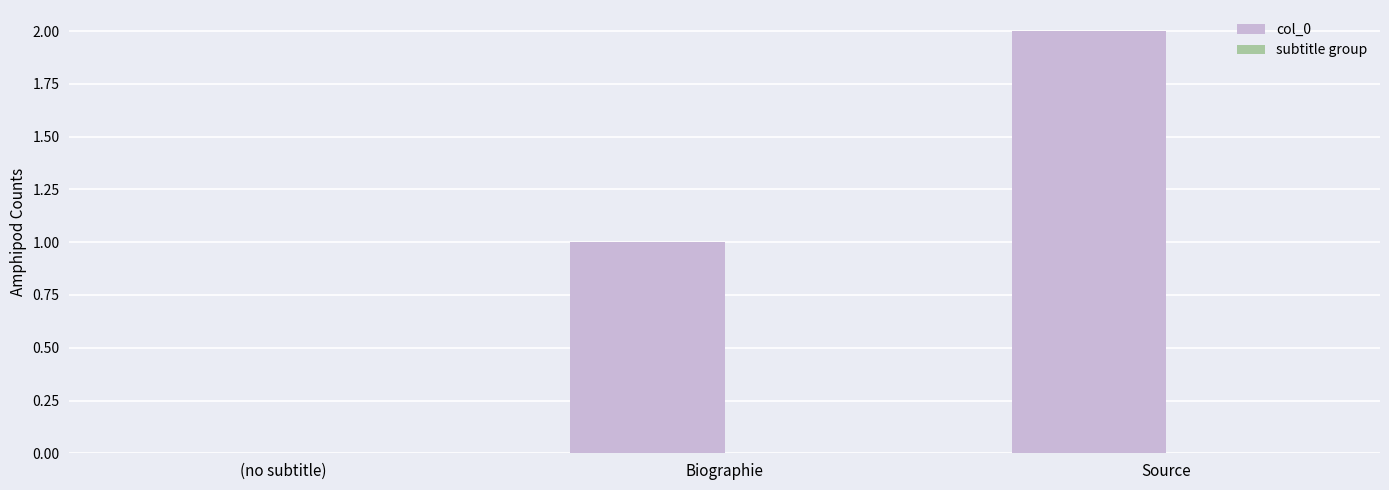

Are the bars horizontal?

No